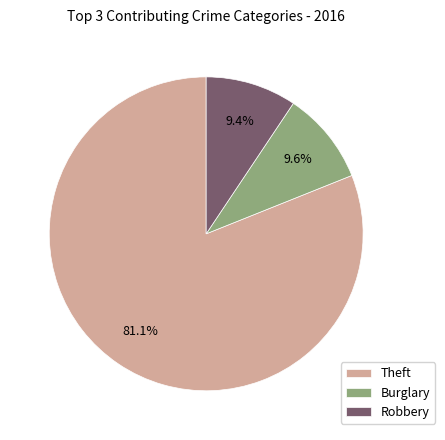

Does any single category account for the majority?

Yes